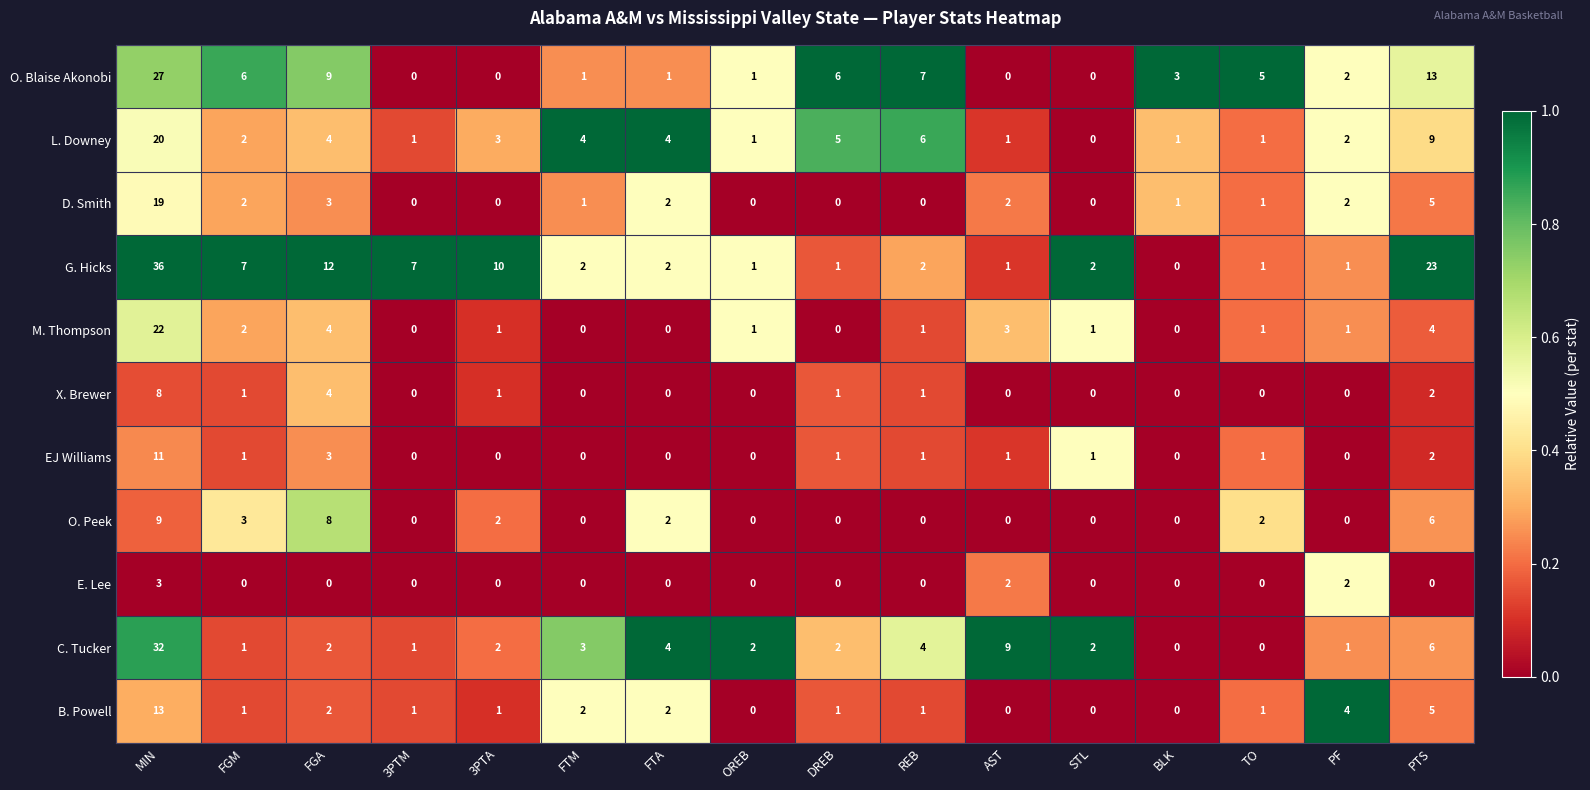

Count the number of data series in this chart.

11